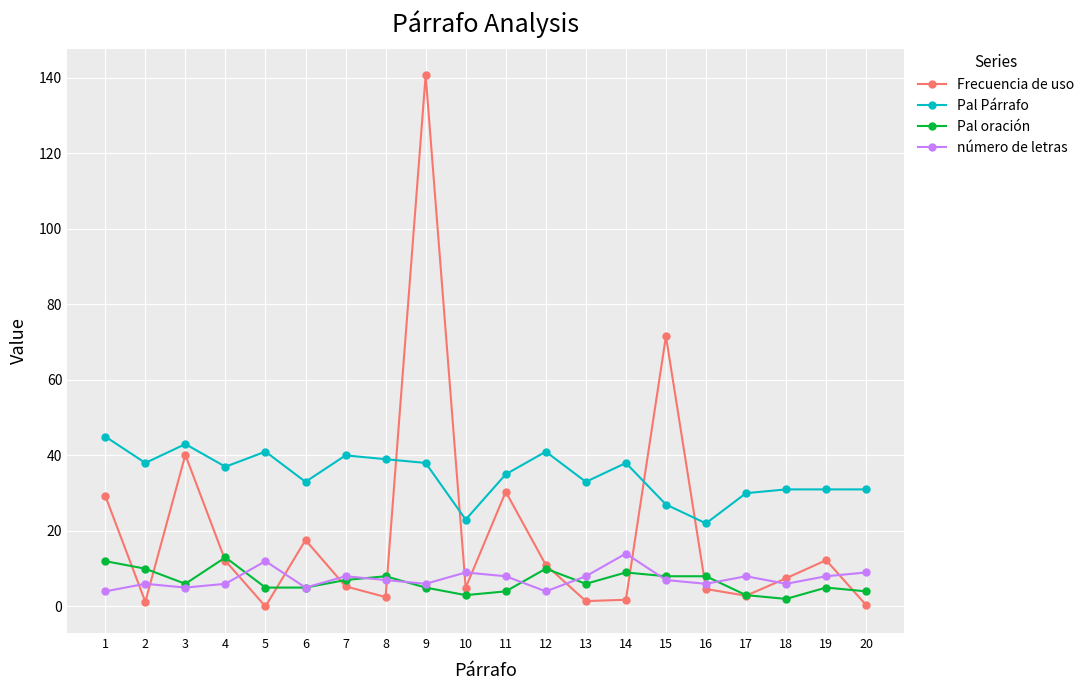

How many lines are shown in the chart?

4